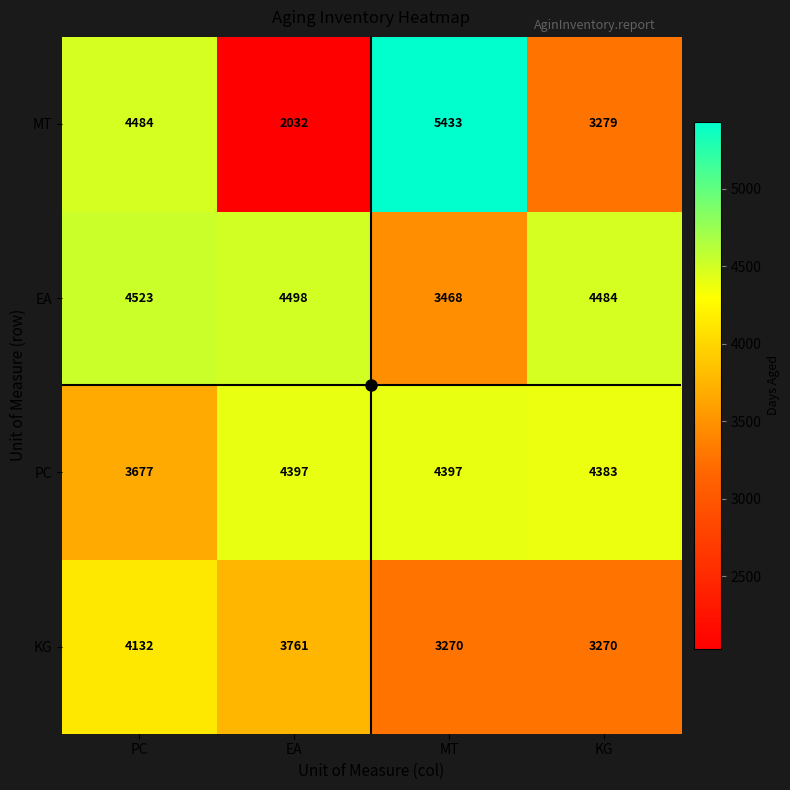

At which label is PC closest to 4037?

KG